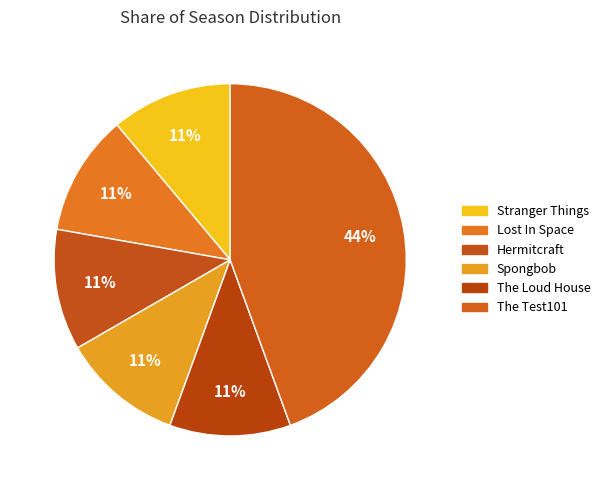

How many slices are in this pie chart?

6